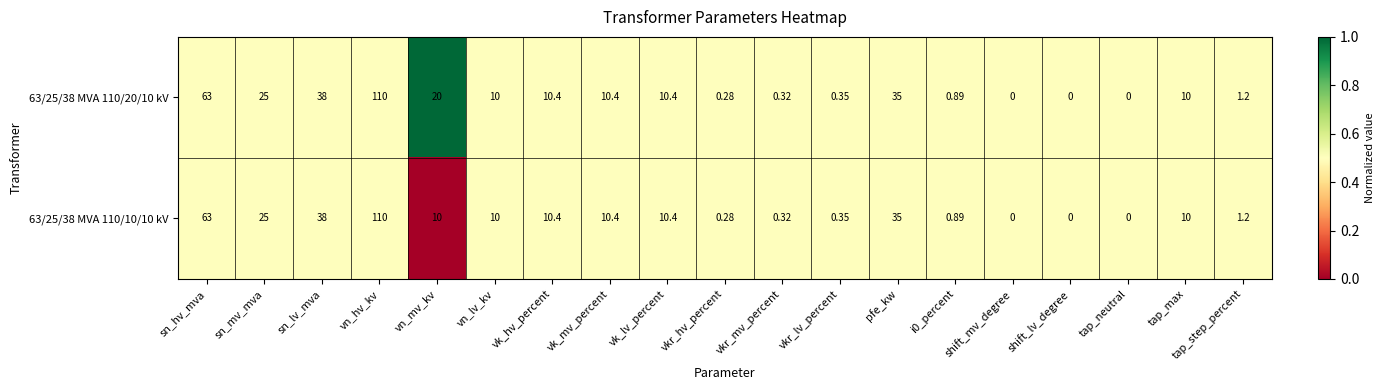

Rank the series by their average value, from highest to lowest.

63/25/38 MVA 110/20/10 kV, 63/25/38 MVA 110/10/10 kV